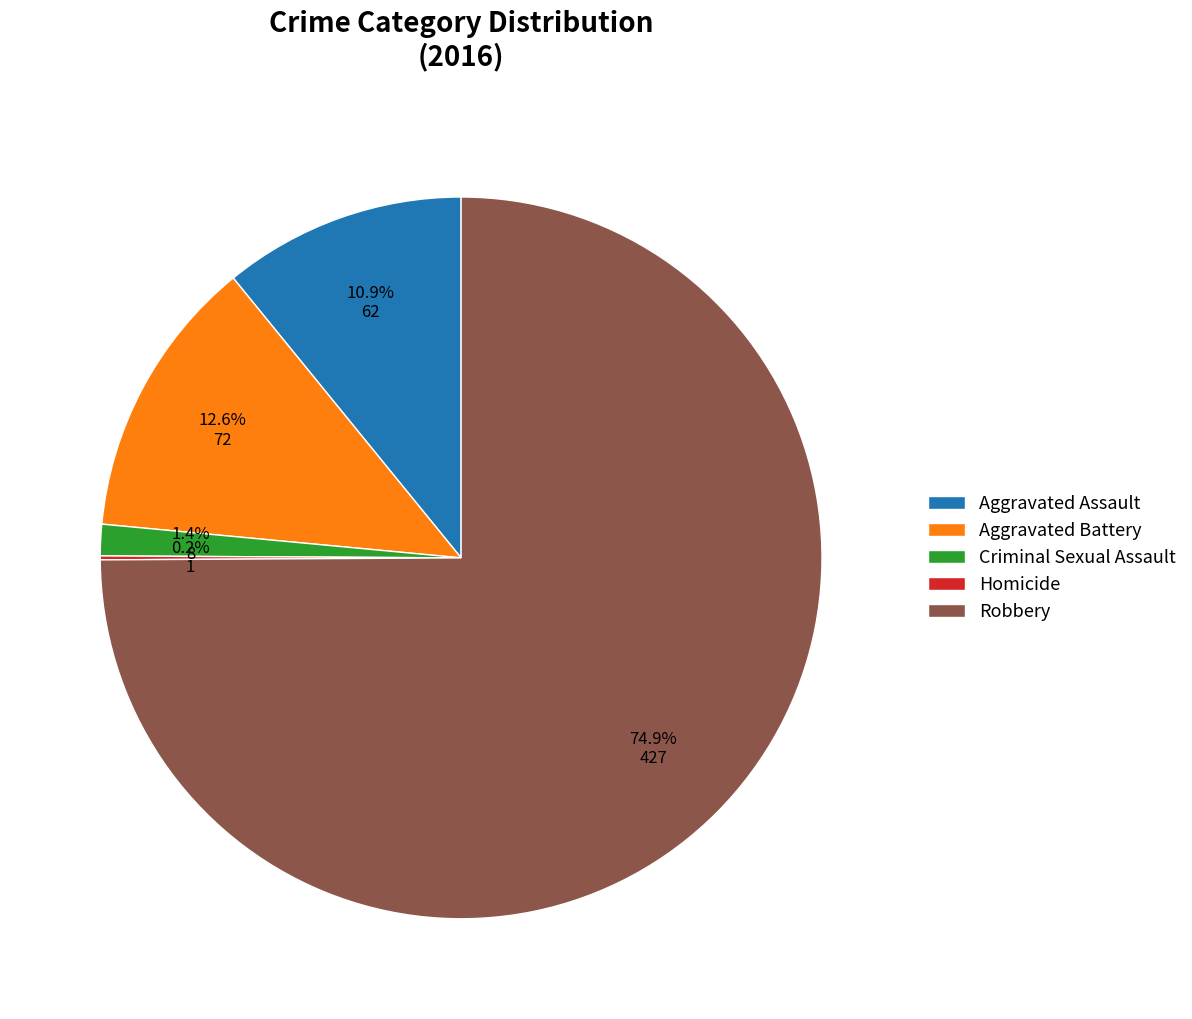

Is it true that Criminal Sexual Assault is 11% of the pie?

False